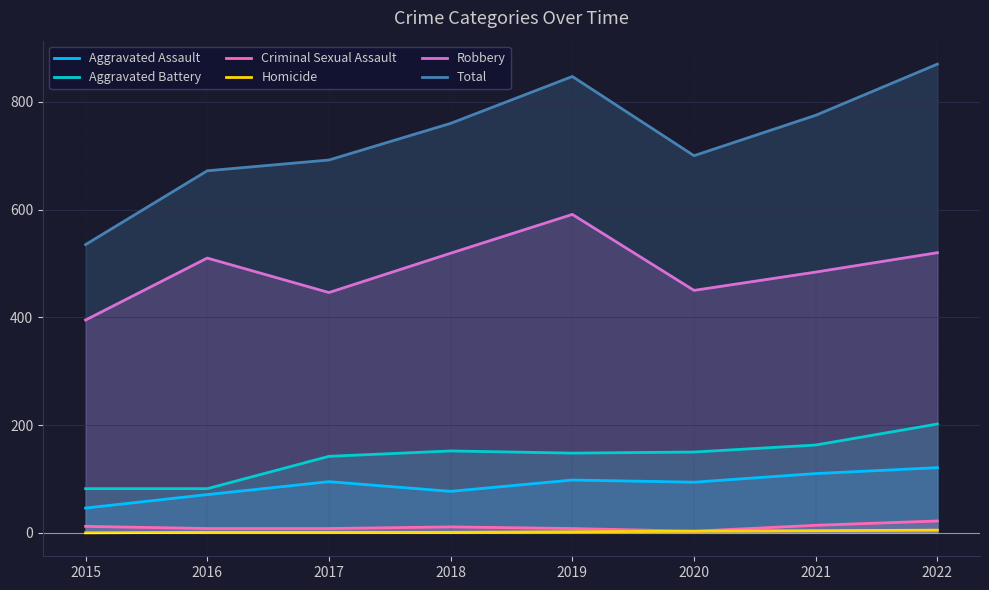

How many values in the Homicide series are below 2?

4